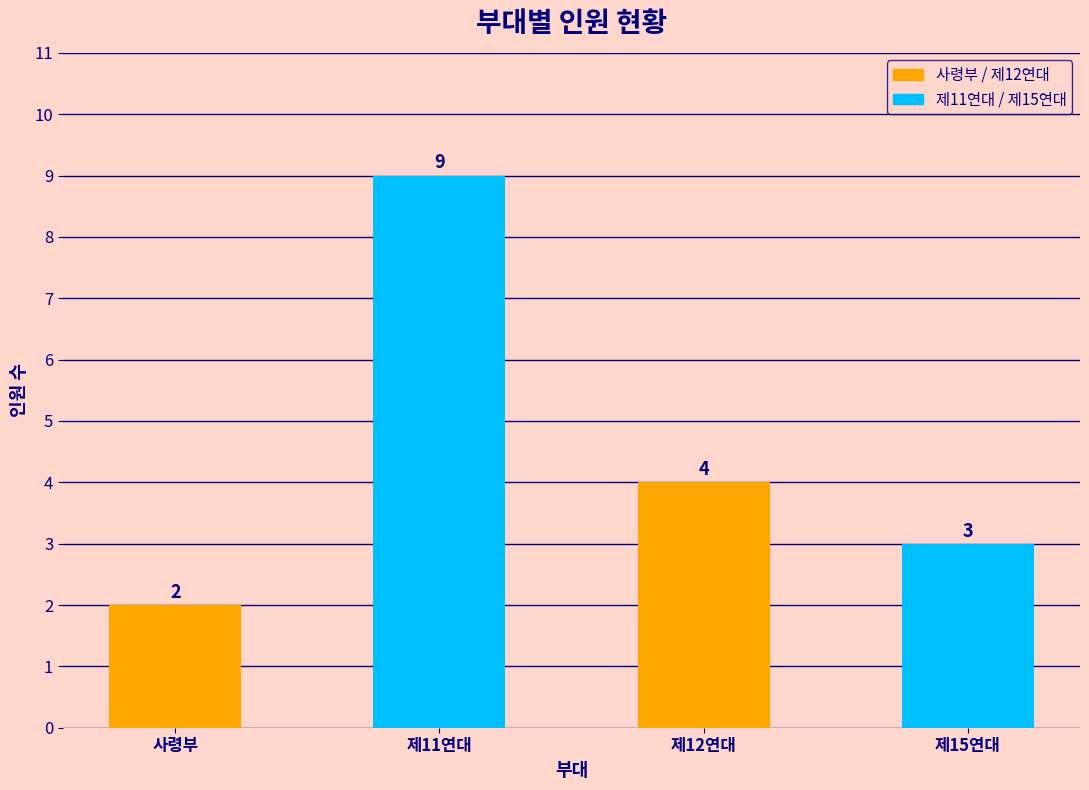

Rank the categories by value from lowest to highest.

사령부, 제15연대, 제12연대, 제11연대